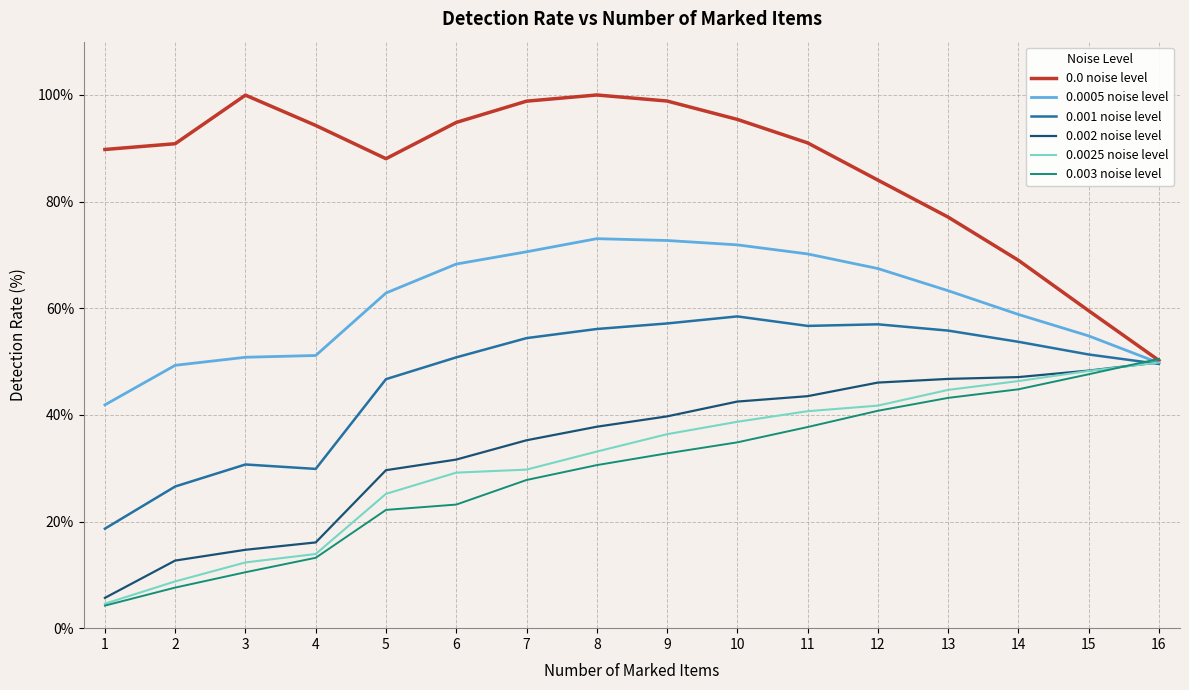

The value of 0.0 noise level at 11 is 49.6. True or false?

False